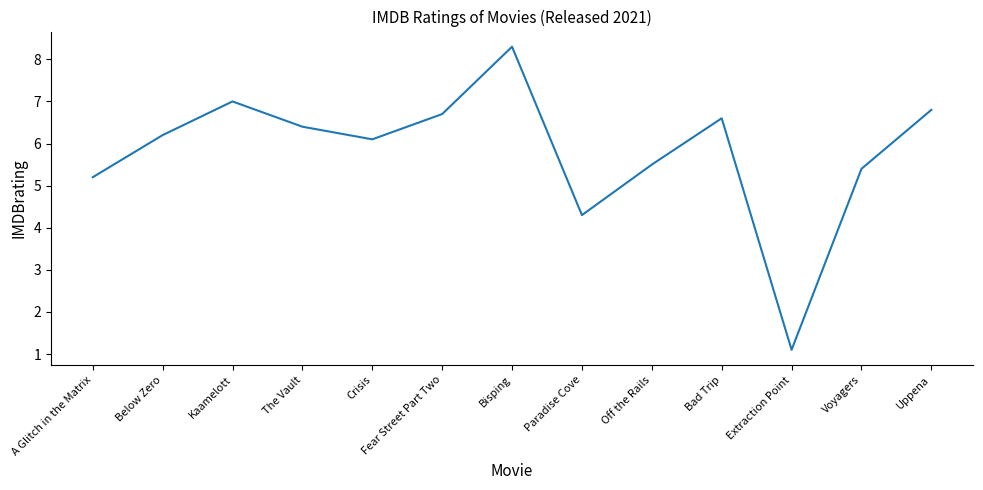

How many interior local valleys (lower than both neighbors) does the data have?

3